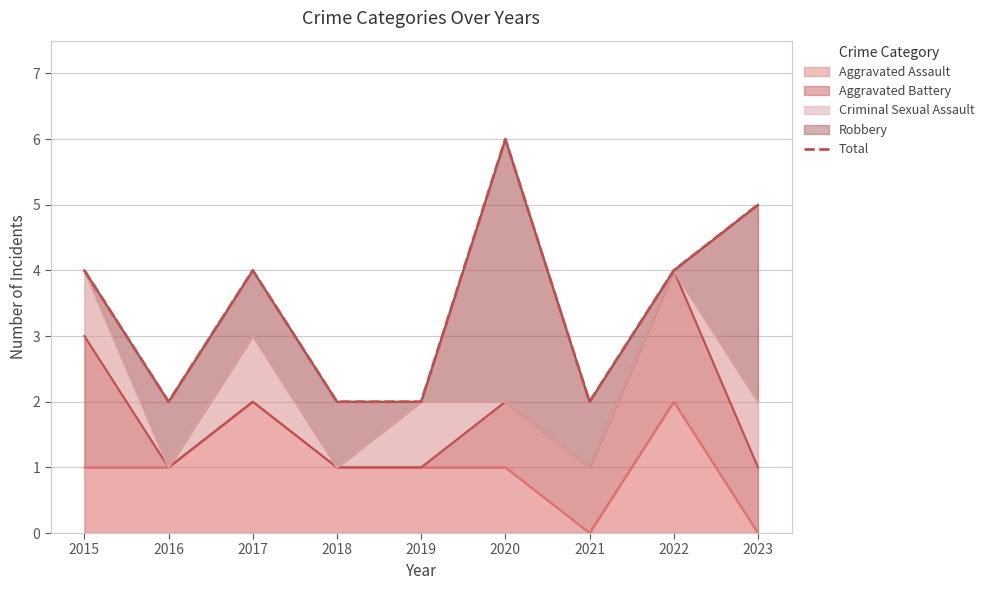

True or false: the data shows 2 at 2021.

True